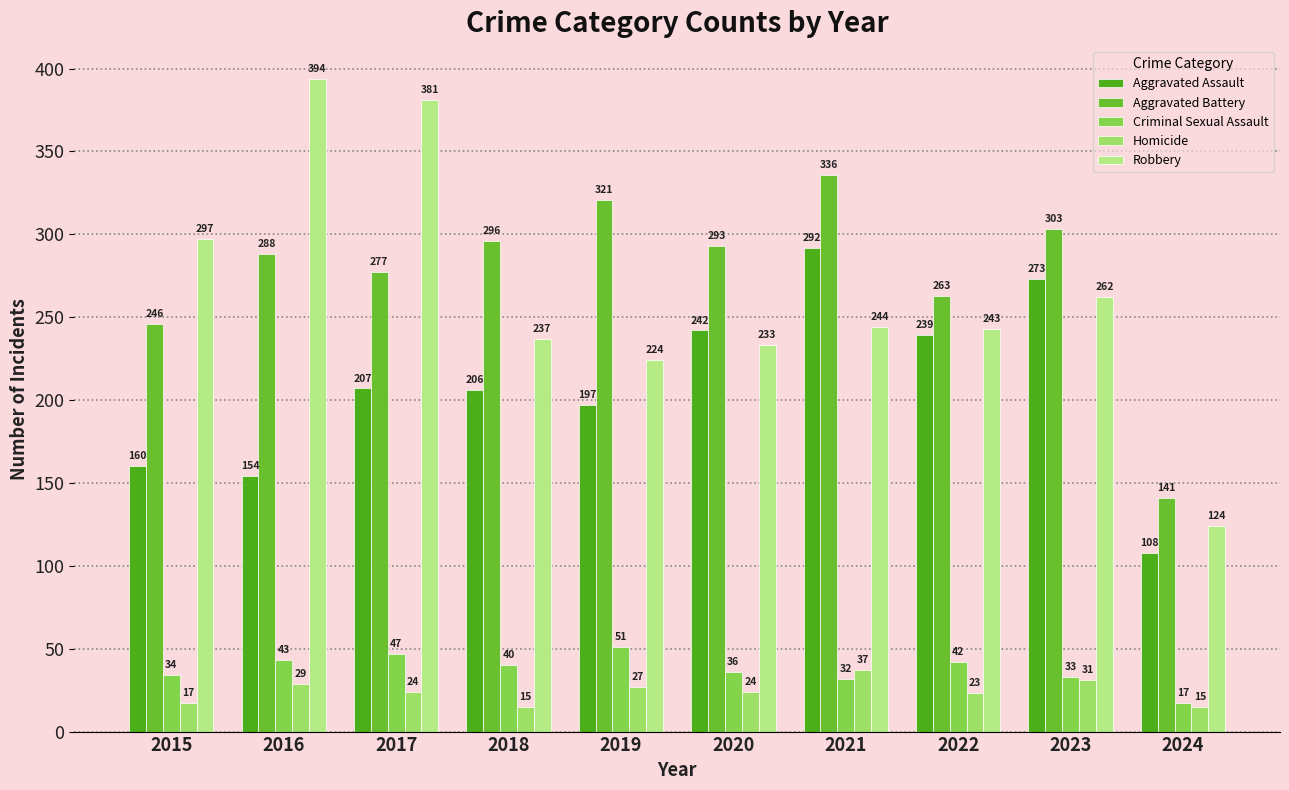

Reading left to right, what are all the values shown in this chart?

Aggravated Assault: 2015=160	2016=154	2017=207	2018=206	2019=197	2020=242	2021=292	2022=239	2023=273	2024=108
Aggravated Battery: 2015=246	2016=288	2017=277	2018=296	2019=321	2020=293	2021=336	2022=263	2023=303	2024=141
Criminal Sexual Assault: 2015=34	2016=43	2017=47	2018=40	2019=51	2020=36	2021=32	2022=42	2023=33	2024=17
Homicide: 2015=17	2016=29	2017=24	2018=15	2019=27	2020=24	2021=37	2022=23	2023=31	2024=15
Robbery: 2015=297	2016=394	2017=381	2018=237	2019=224	2020=233	2021=244	2022=243	2023=262	2024=124